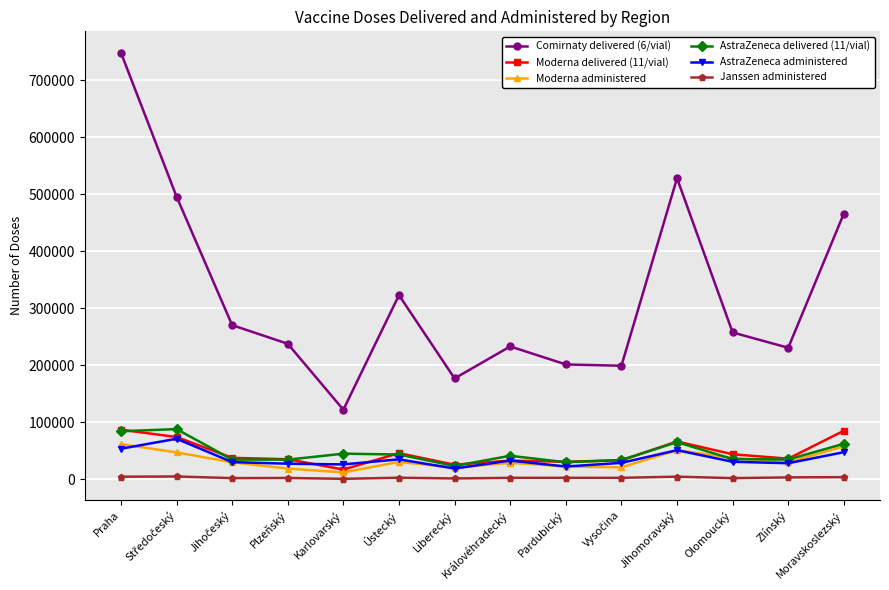

What is the label of the 1st point from the right?

Moravskoslezský